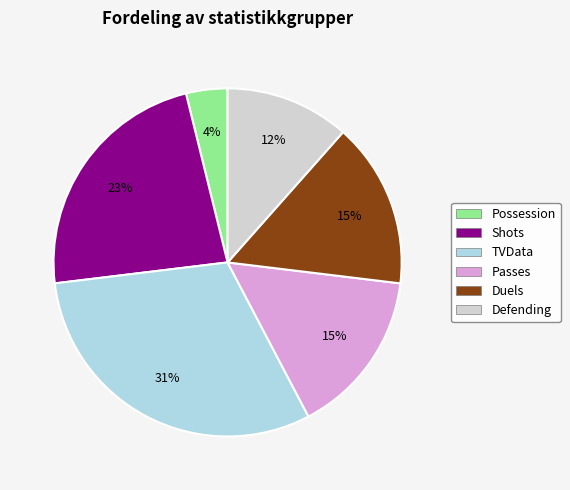

Is there any slice that represents more than half of the pie?

No